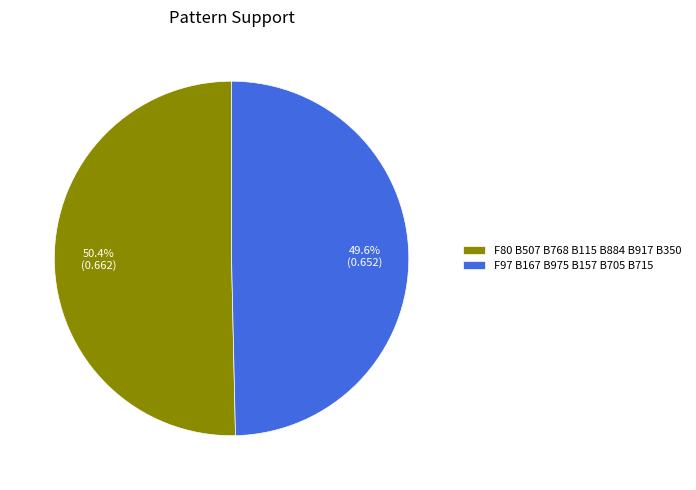

To the nearest percent, what portion does F80 B507 B768 B115 B884 B917 B350 represent?

50%